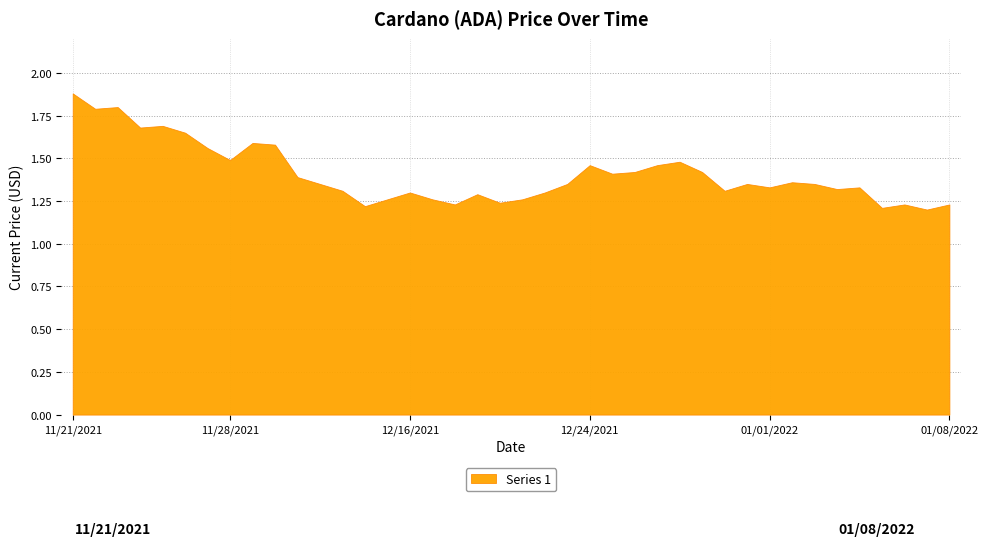

What is the label of the 16th point from the right?

12/25/2021